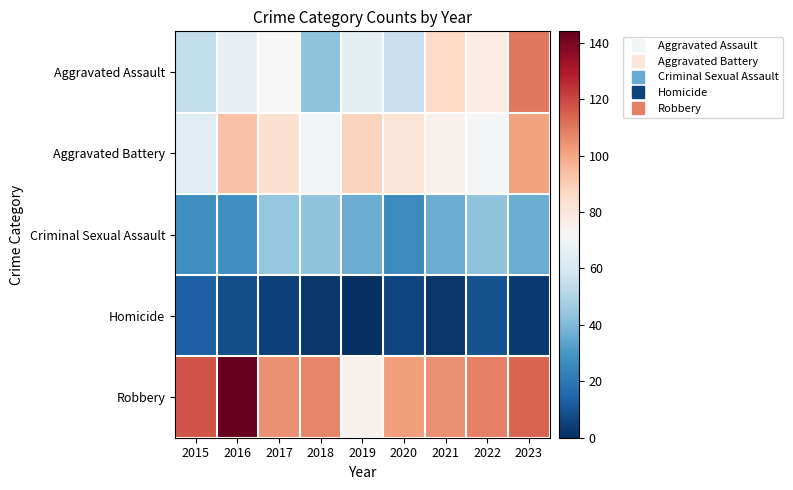

At how many categories does at least one series exceed 47?

9